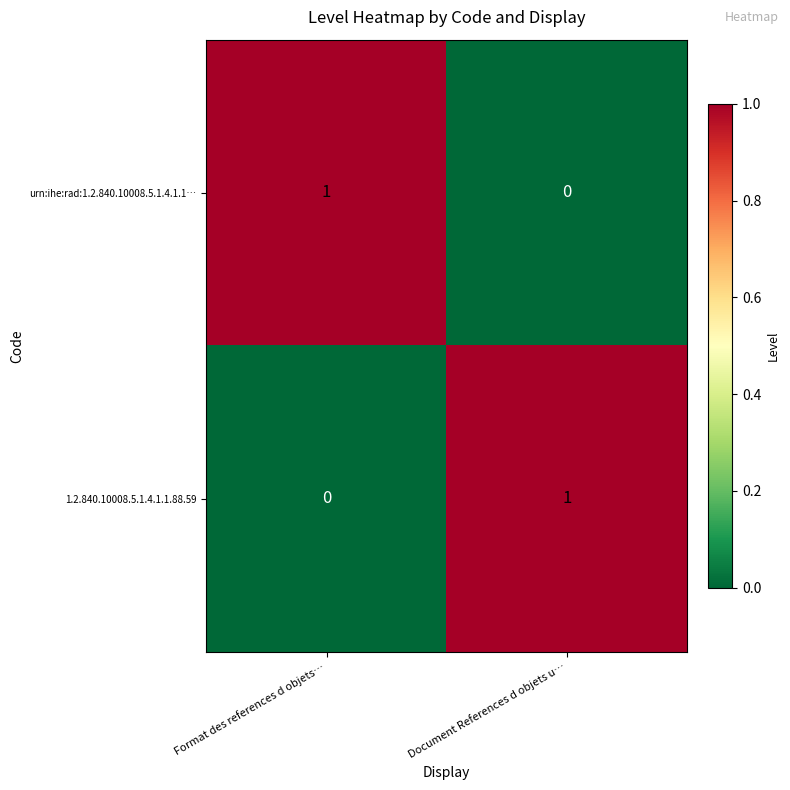

Reading left to right, transcribe all the data shown in this chart.

urn:ihe:rad:1.2.840.10008.5.1.4.1.1…: 1	0
1.2.840.10008.5.1.4.1.1.88.59: 0	1